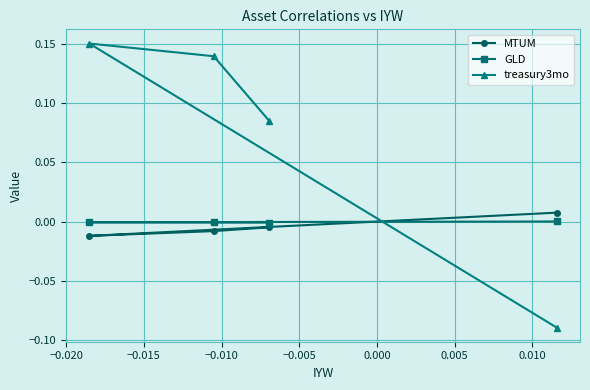

What is the average value of the treasury3mo series?

0.1